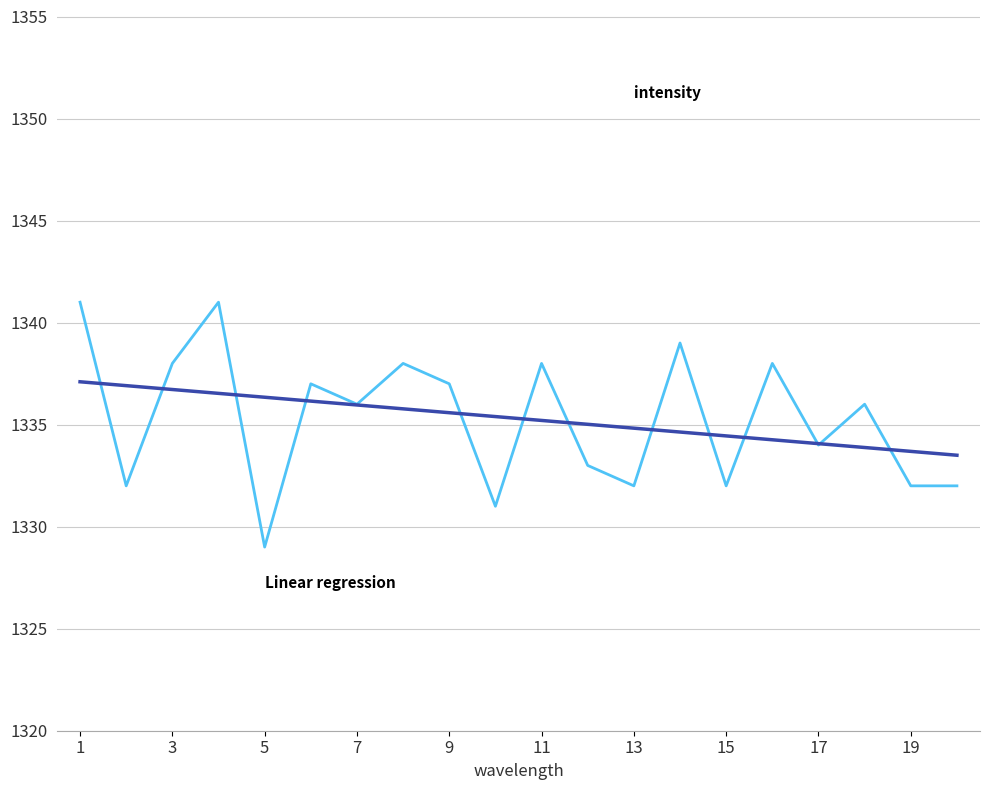

What is the maximum value shown in the chart?

1341.0